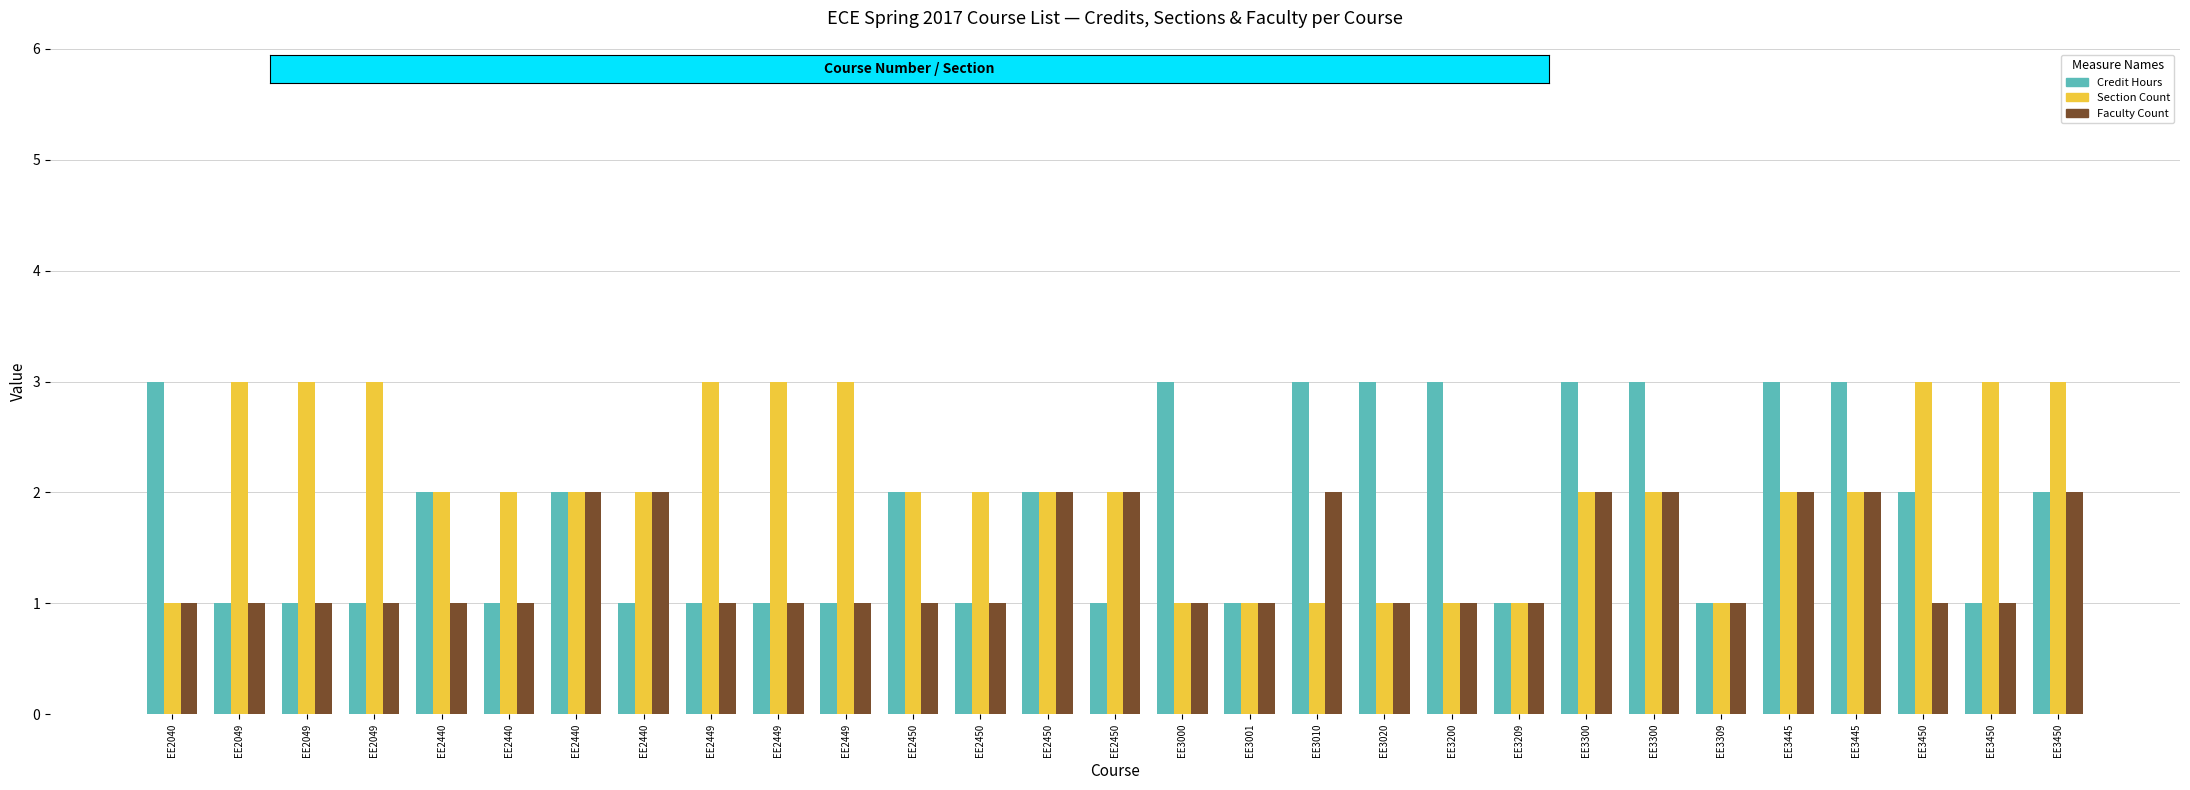

List the series in order of their overall mean, highest first.

Section Count, Credit Hours, Faculty Count